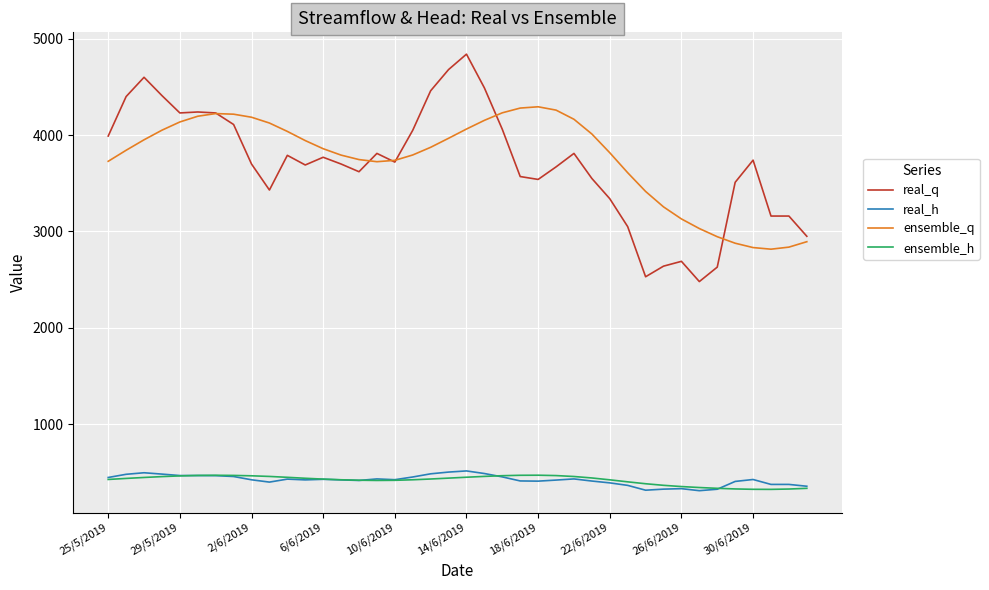

What is the maximum value shown in the chart?

4840.0